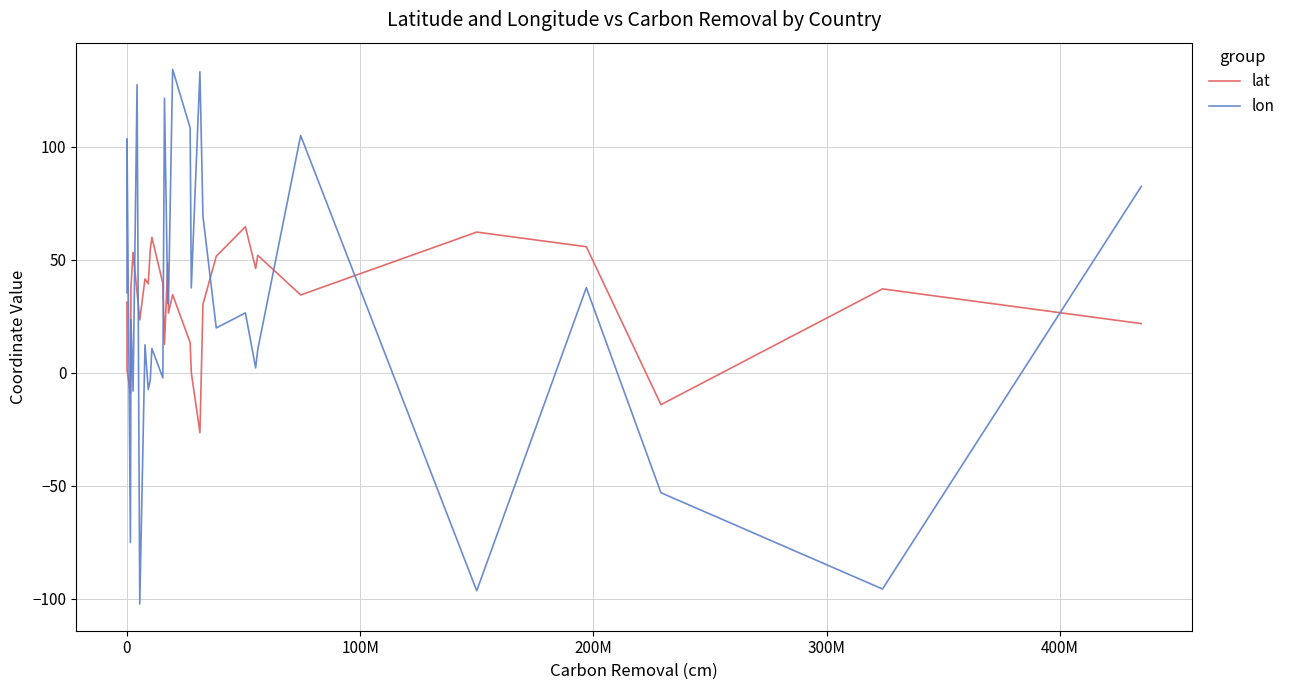

How many interior local peaks does the lat series have?

9